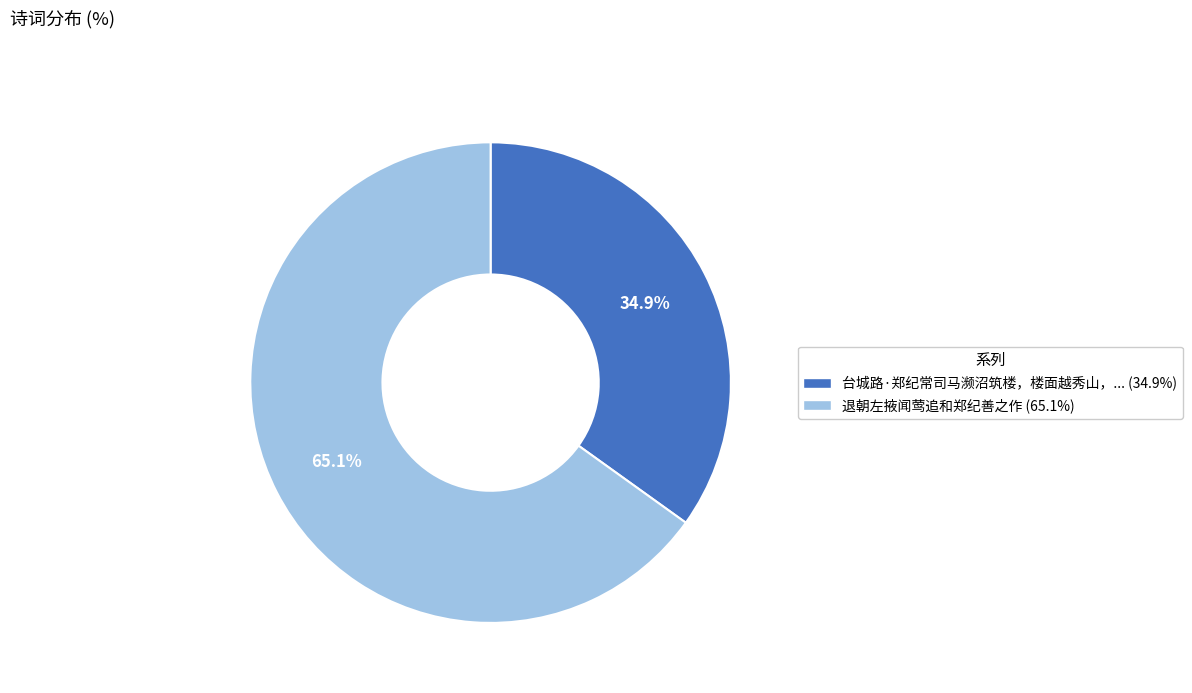

Is there a majority slice in this chart?

Yes